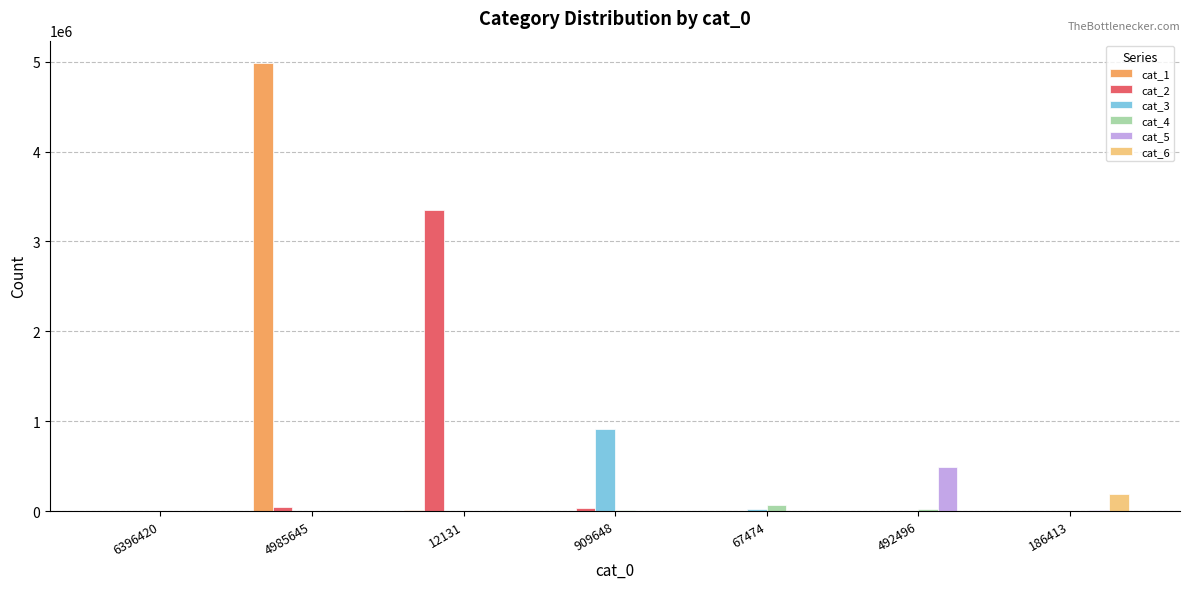

How many series are shown in this chart?

6